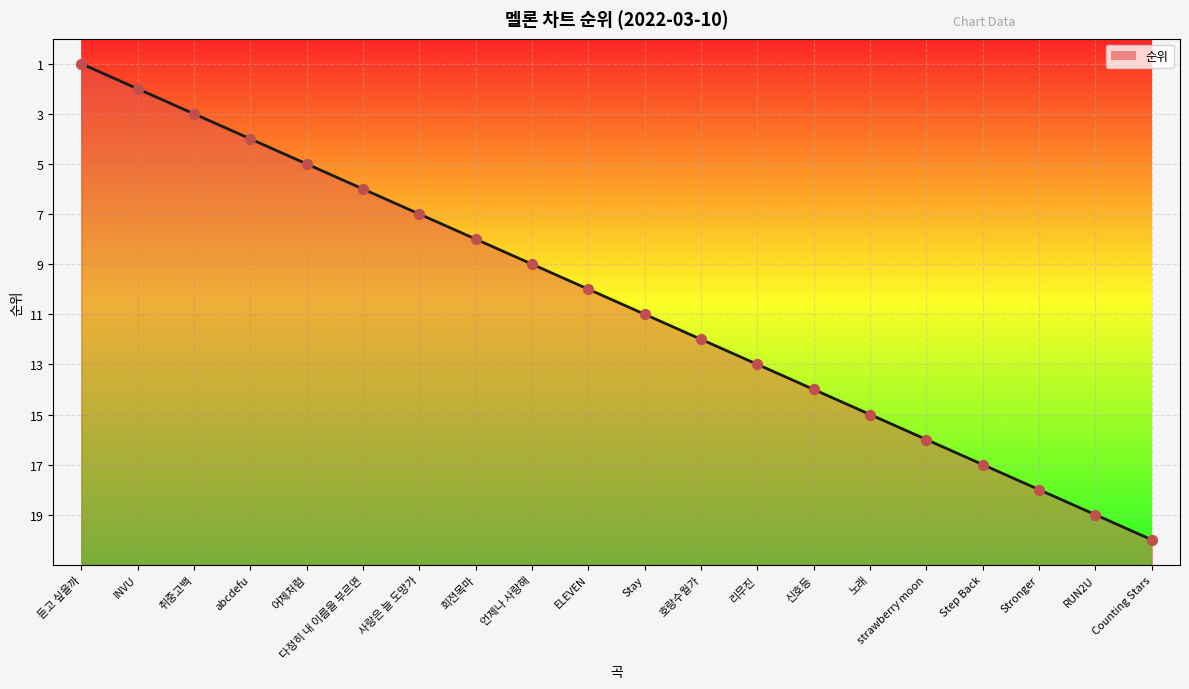

What is the change in value from 듣고 싶을까 to Step Back?

-16